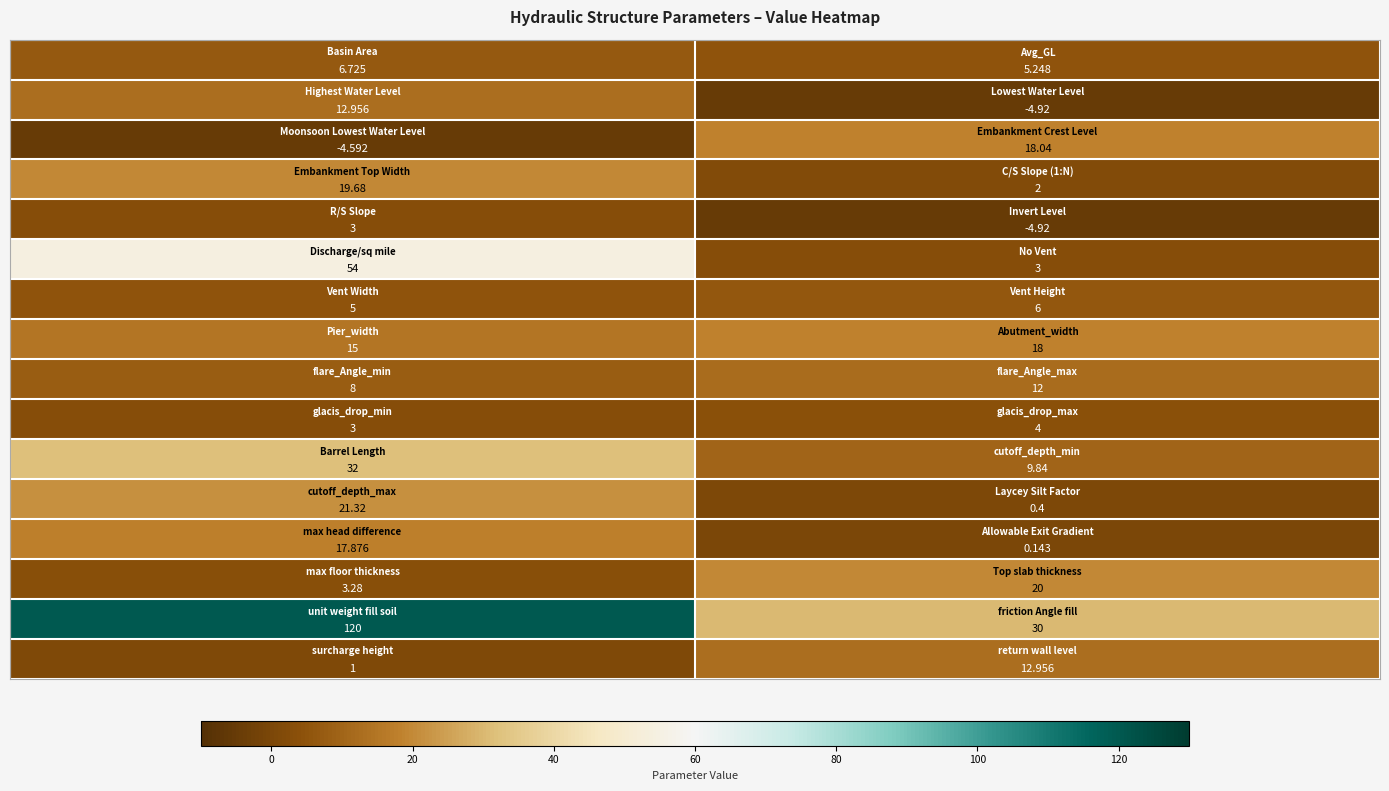

How many data points does each series have?

2